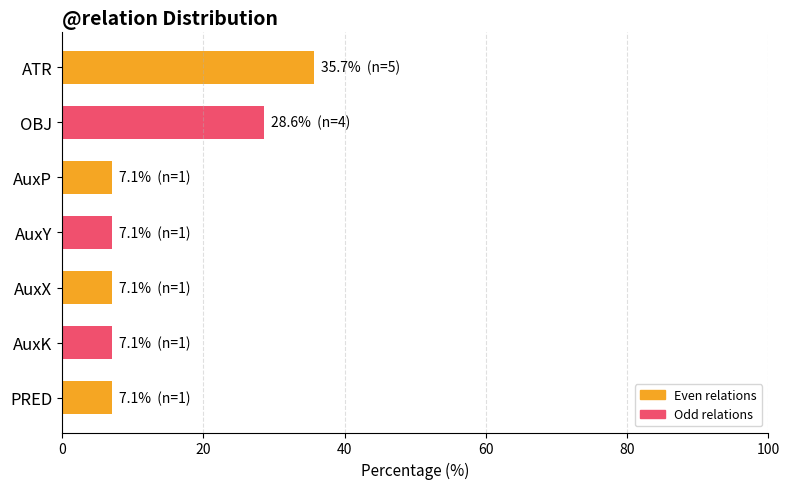

Where is the data nearest to the value 21?

OBJ